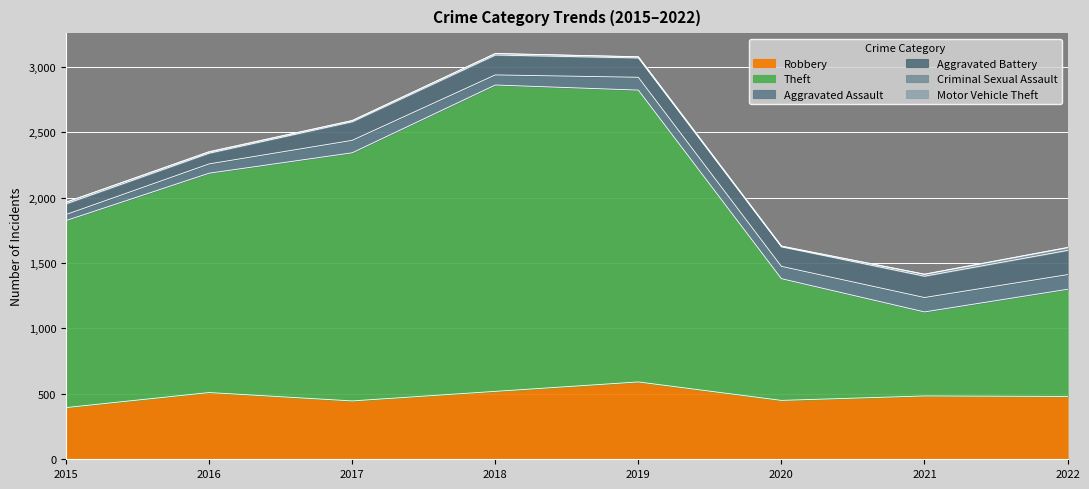

What is the value of the Criminal Sexual Assault point at the 4th from the left?

11